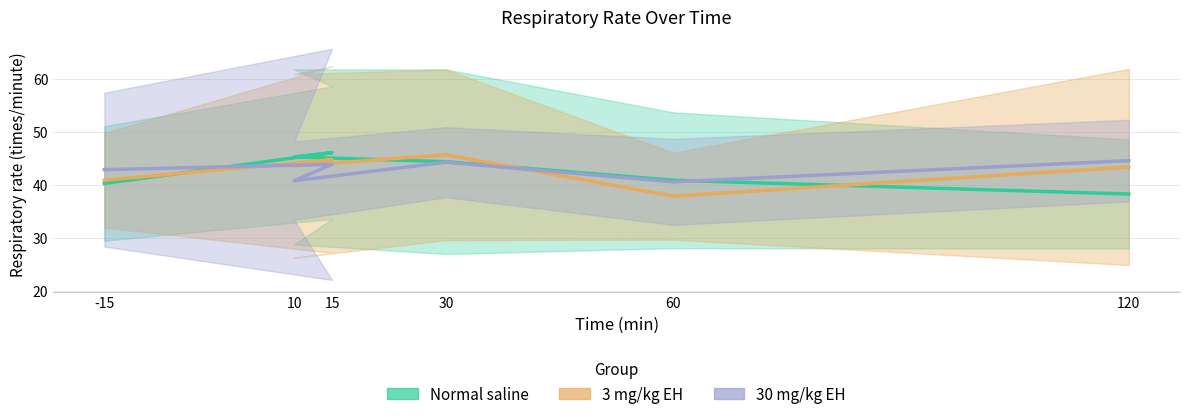

What is the total value across all series at 10?

129.7